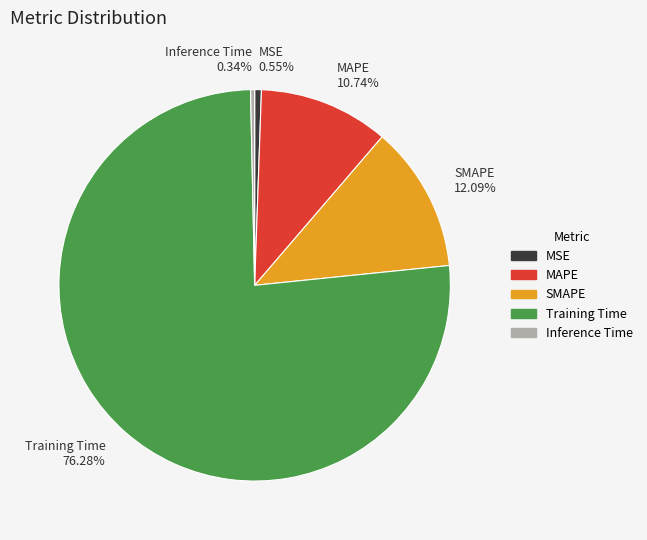

What percentage is the Training Time slice, to the nearest percent?

76%